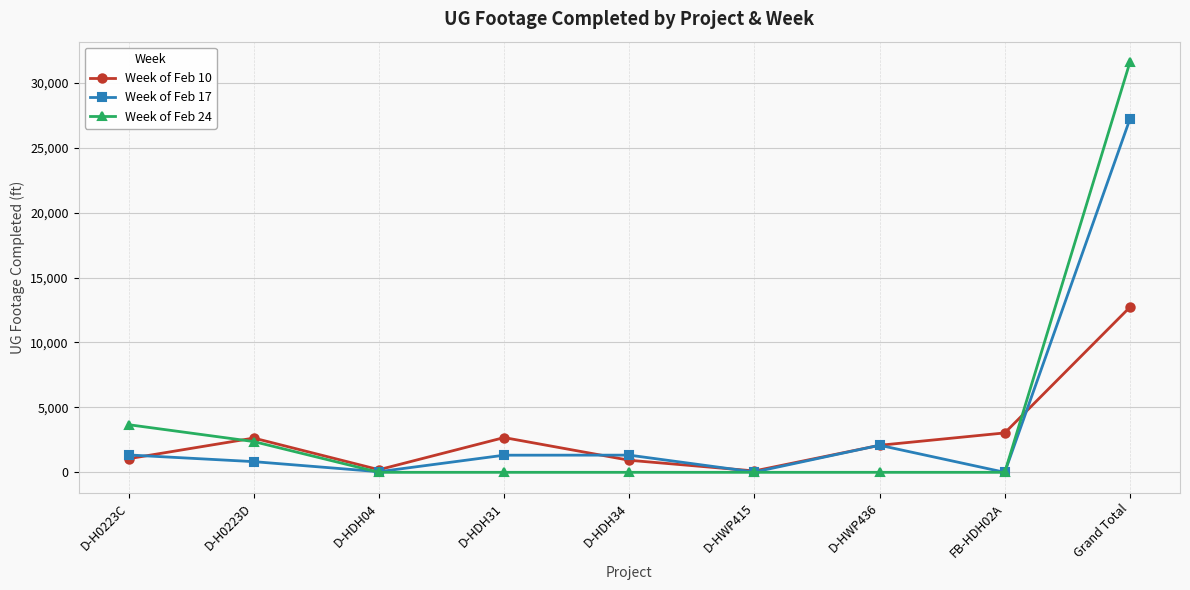

Which series has the widest spread of values?

Week of Feb 24